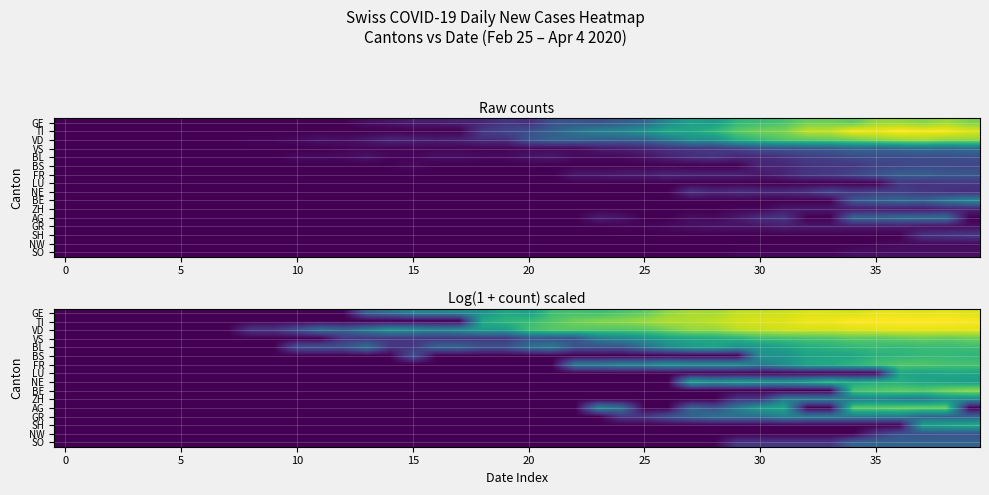

Count the SO values in the range 0 to 1.

34